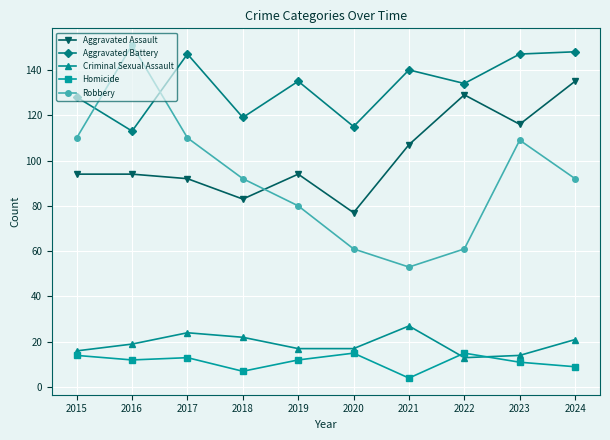

What is the difference between the highest and lowest values at 2020?

100